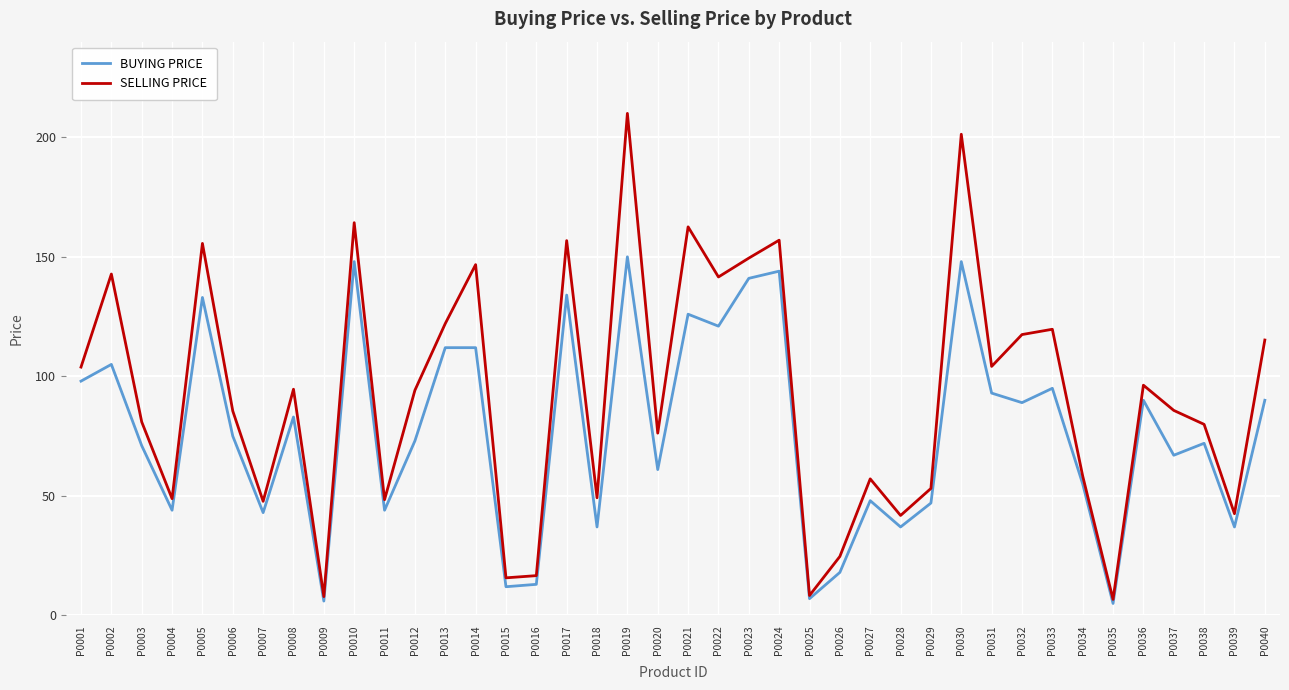

Between P0022 and P0034, which series saw the biggest shift?

SELLING PRICE